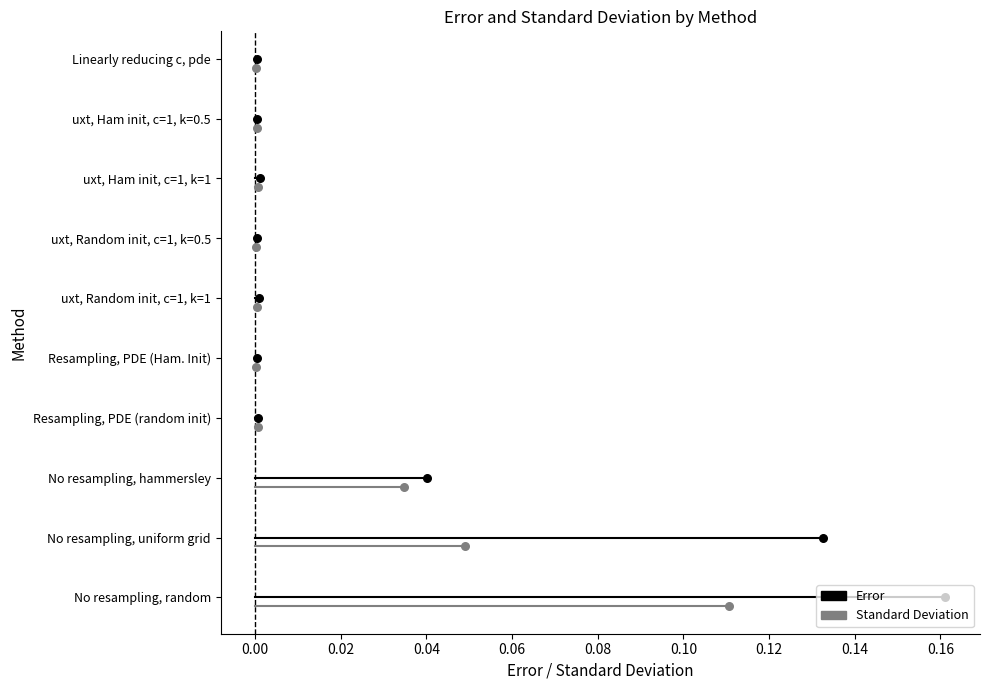

Which series contains the lowest Y value?

Standard Deviation